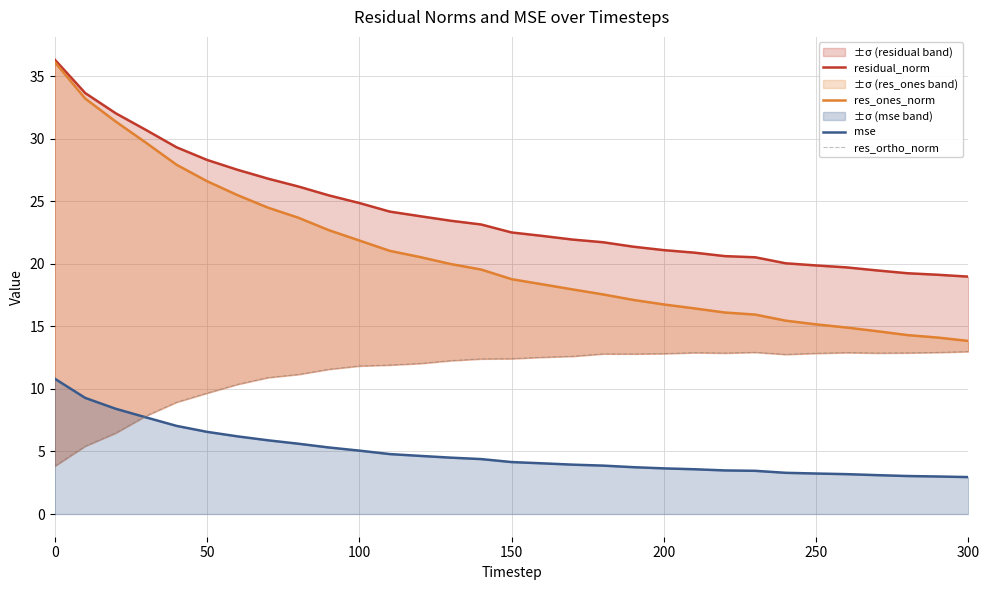

What is the minimum value for mse?

3.0